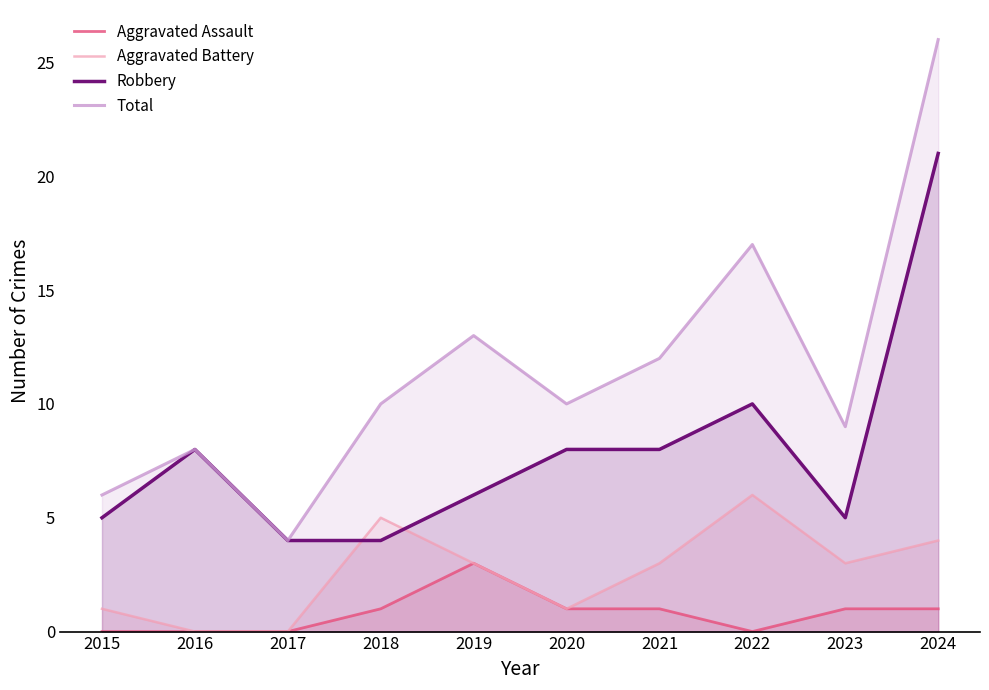

At 2022, list the series in order from smallest to largest.

Aggravated Assault, Aggravated Battery, Robbery, Total